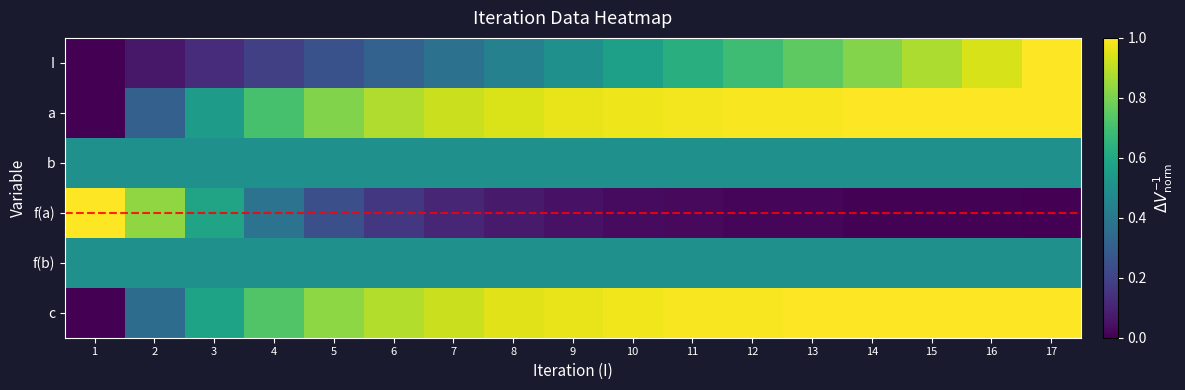

What is the greatest value displayed?

1.0